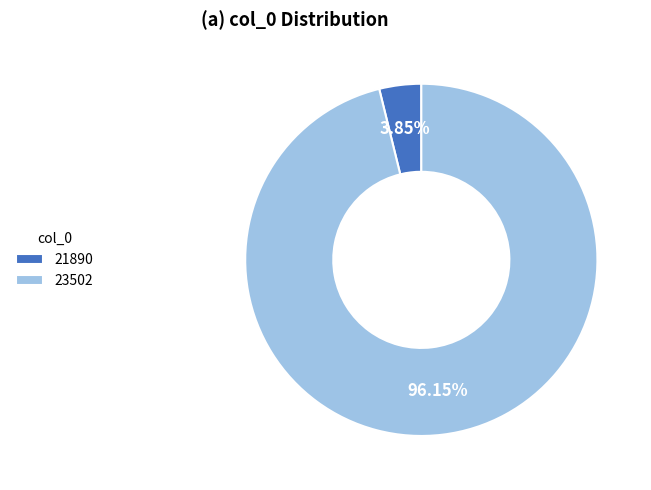

Which has a higher value, 21890 or 23502?

23502